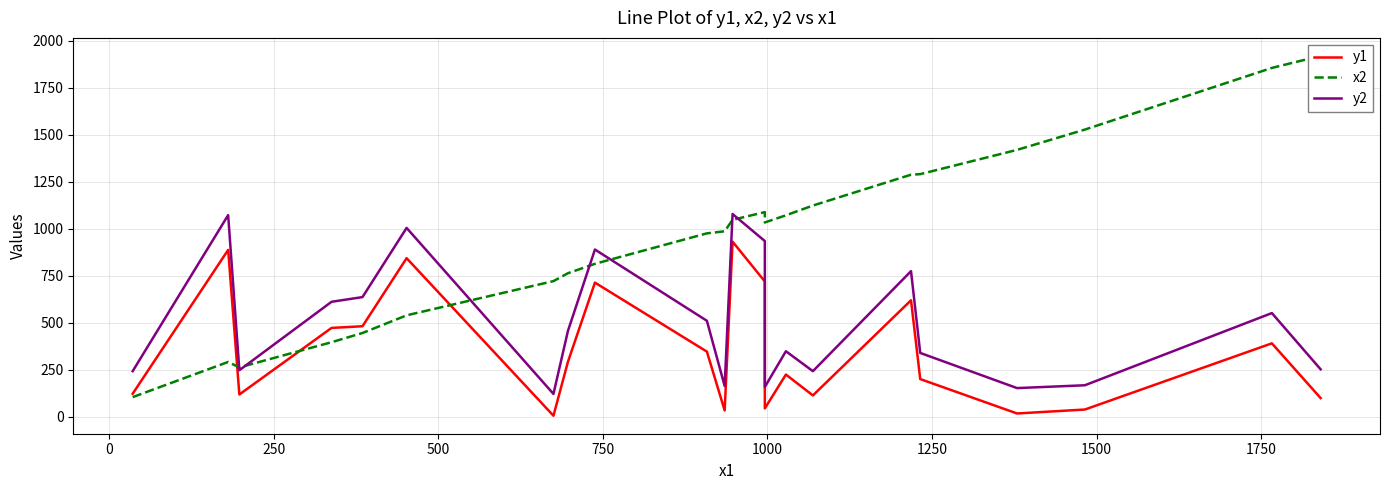

Which series has the largest total across all categories?

x2